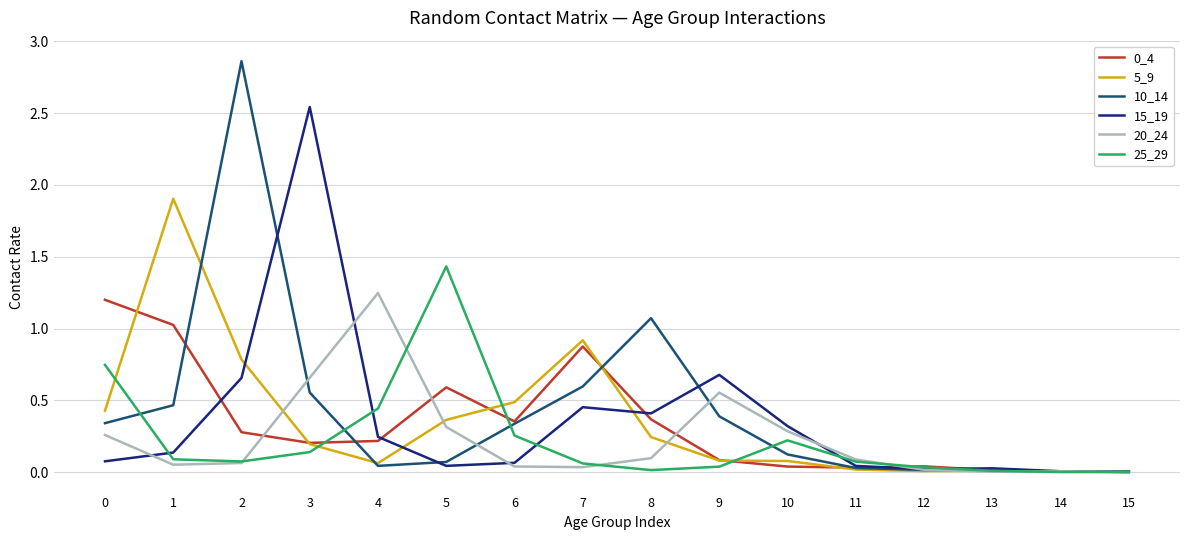

Is the value of 25_29 at 1 greater than the value of 15_19 at 12?

Yes